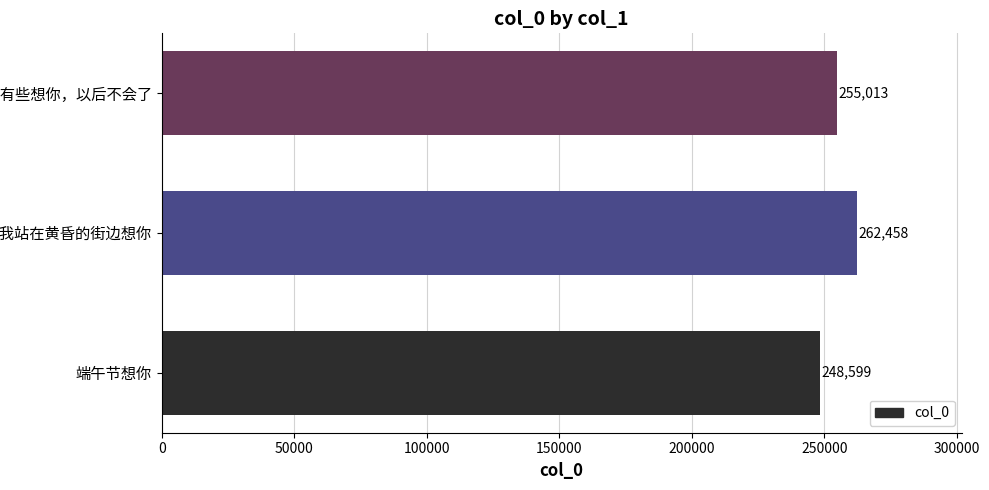

Count the values in the range 248599 to 262458.

3